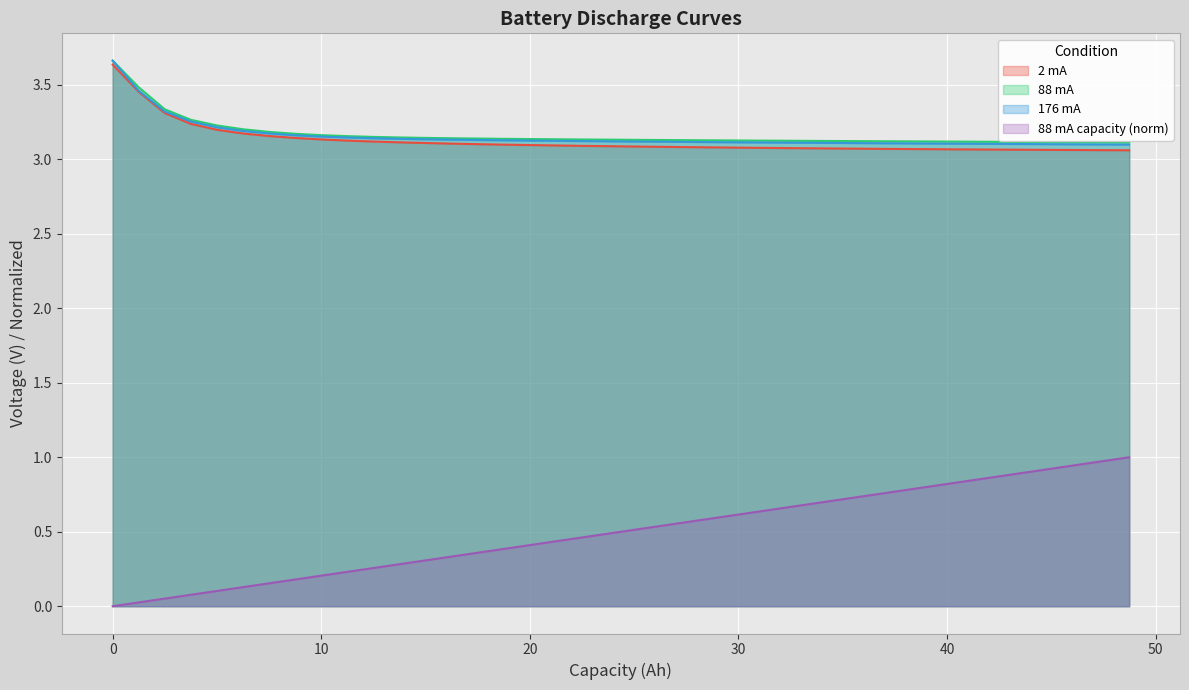

True or false: 88 mA and 88 mA capacity (norm) intersect in this chart.

False